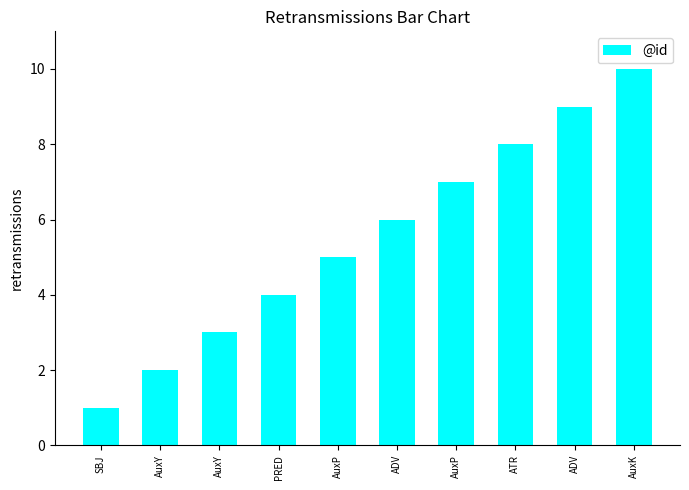

List the labels in order of value, largest first.

AuxK, ADV, ATR, AuxP, ADV, AuxP, PRED, AuxY, AuxY, SBJ